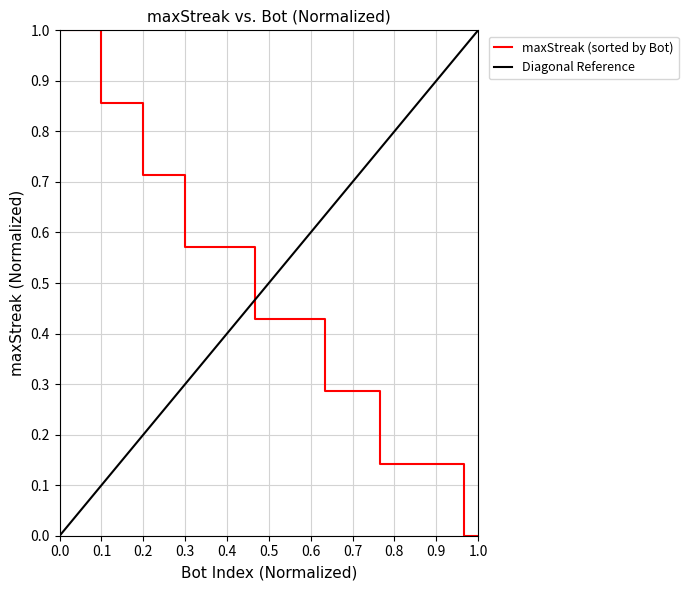

Is it true that the value at 0.3 is 0.6?

True